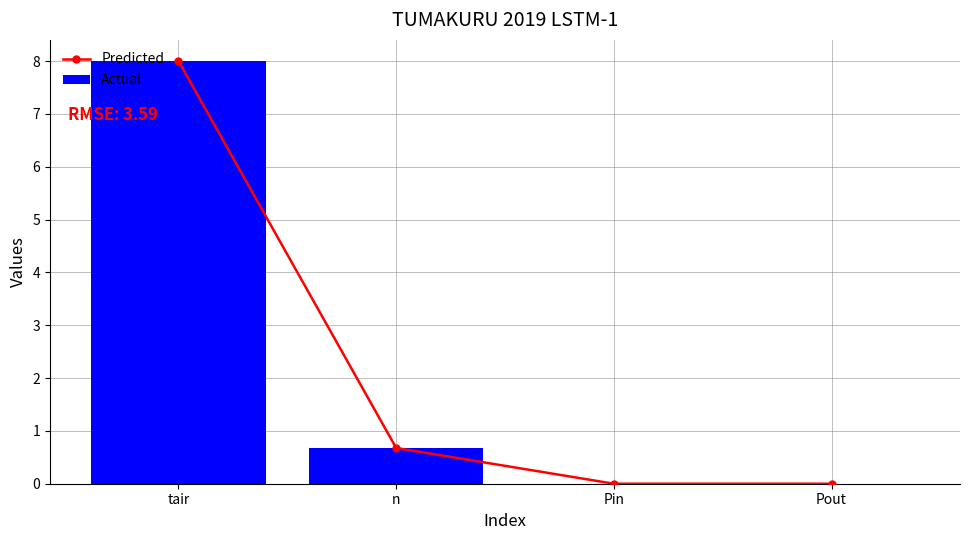

What is the difference between the maximum and second lowest values in the Predicted series?

8.0